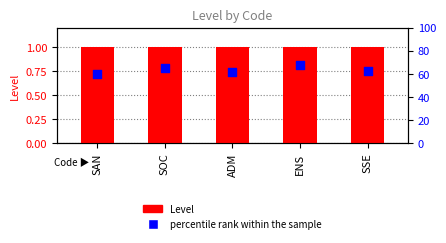

Which series reaches the maximum Y coordinate?

percentile rank within the sample